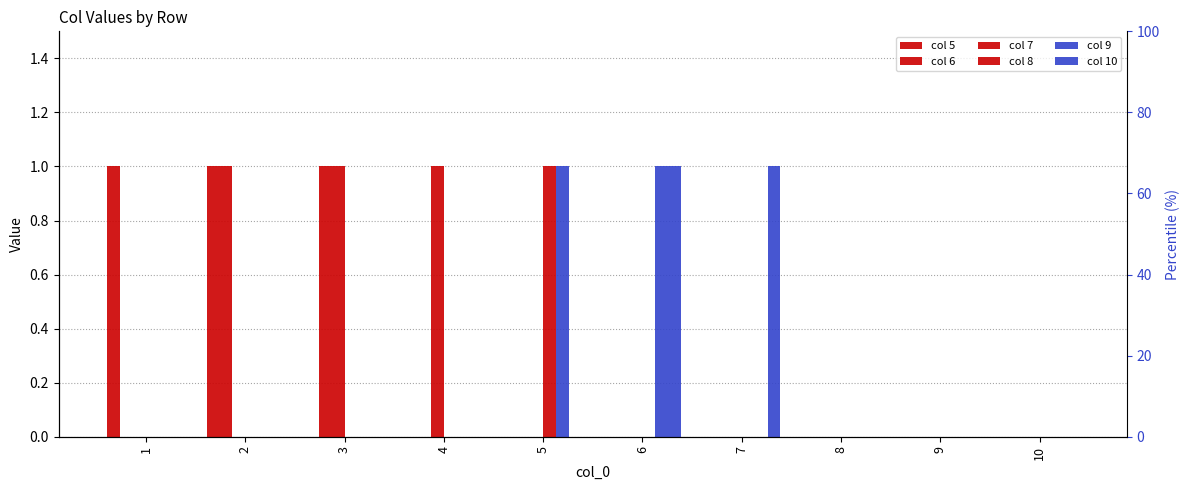

What is the sum of the 10 values at 7 and 8?

1